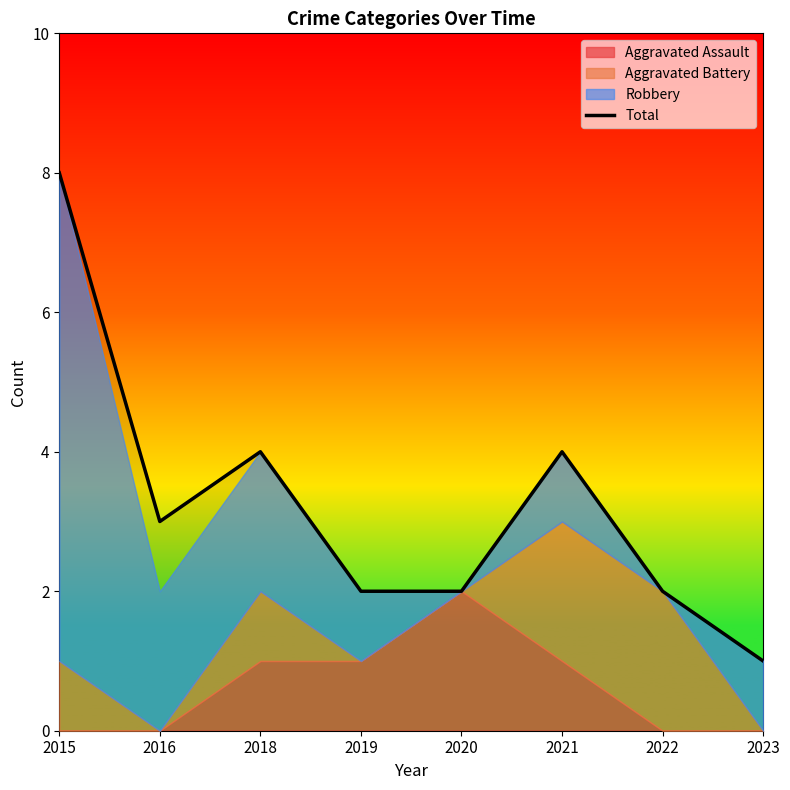

The chart shows a value of 2 at 2019. True or false?

True